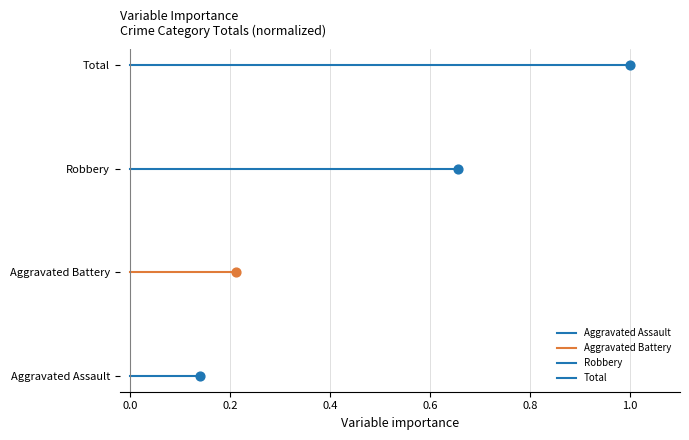

Which series has the widest spread of Y values?

Aggravated Assault